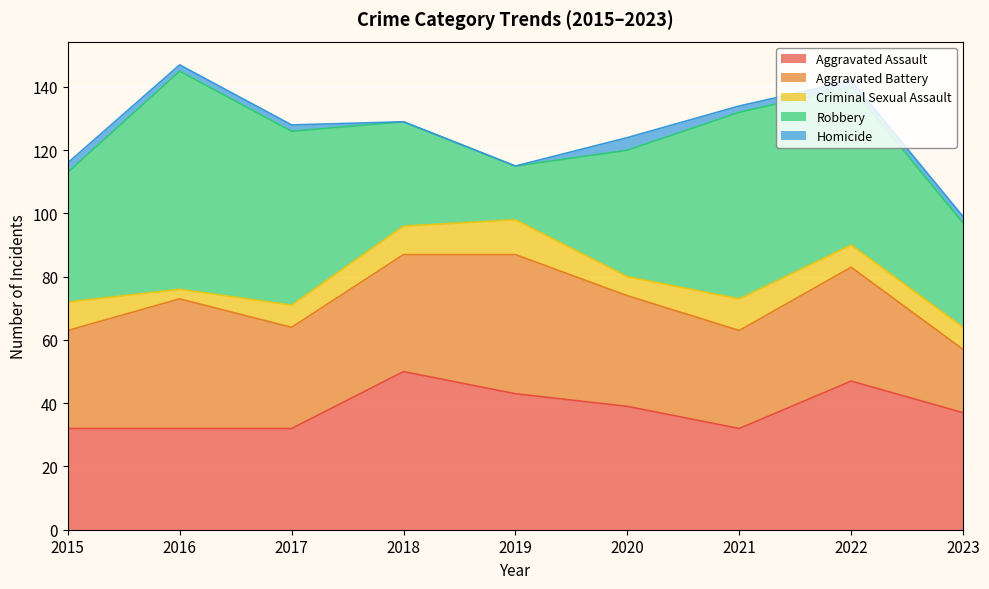

How many lines are shown in the chart?

5